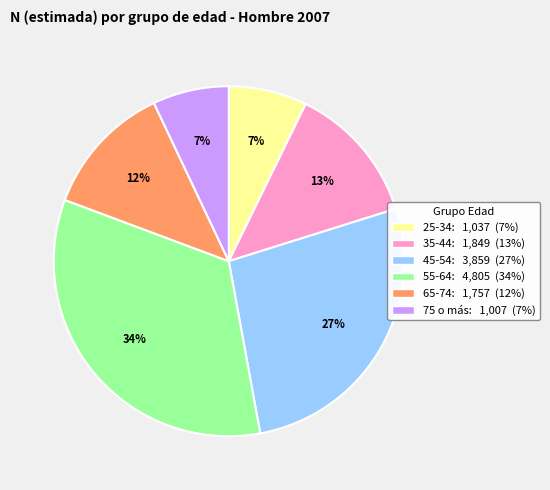

Which slice is the largest?

55-64